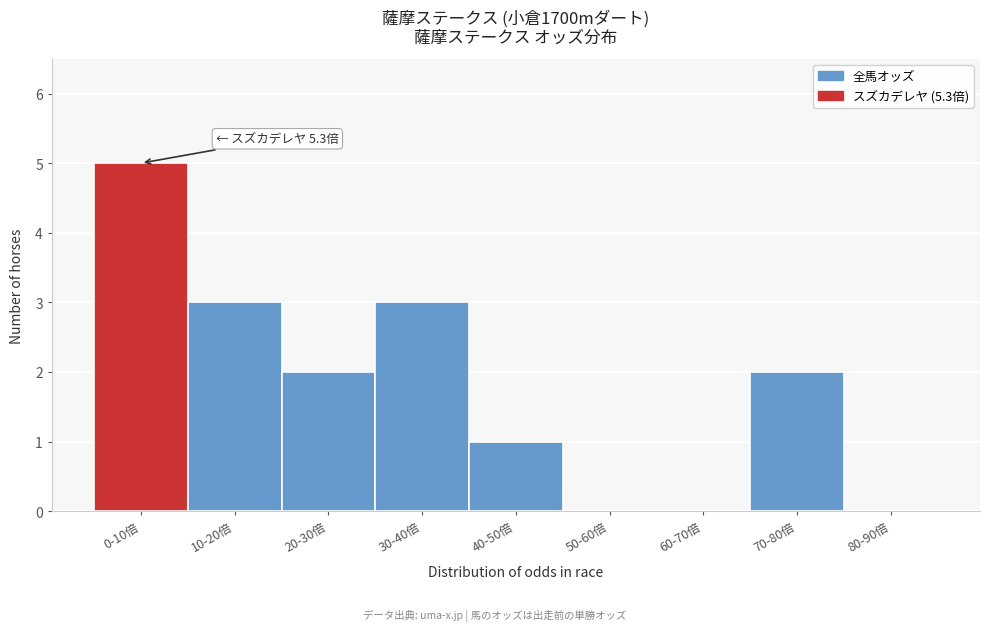

Reading right to left, transcribe all the data shown in this chart.

80-90倍=0	70-80倍=2	60-70倍=0	50-60倍=0	40-50倍=1	30-40倍=3	20-30倍=2	10-20倍=3	0-10倍=5